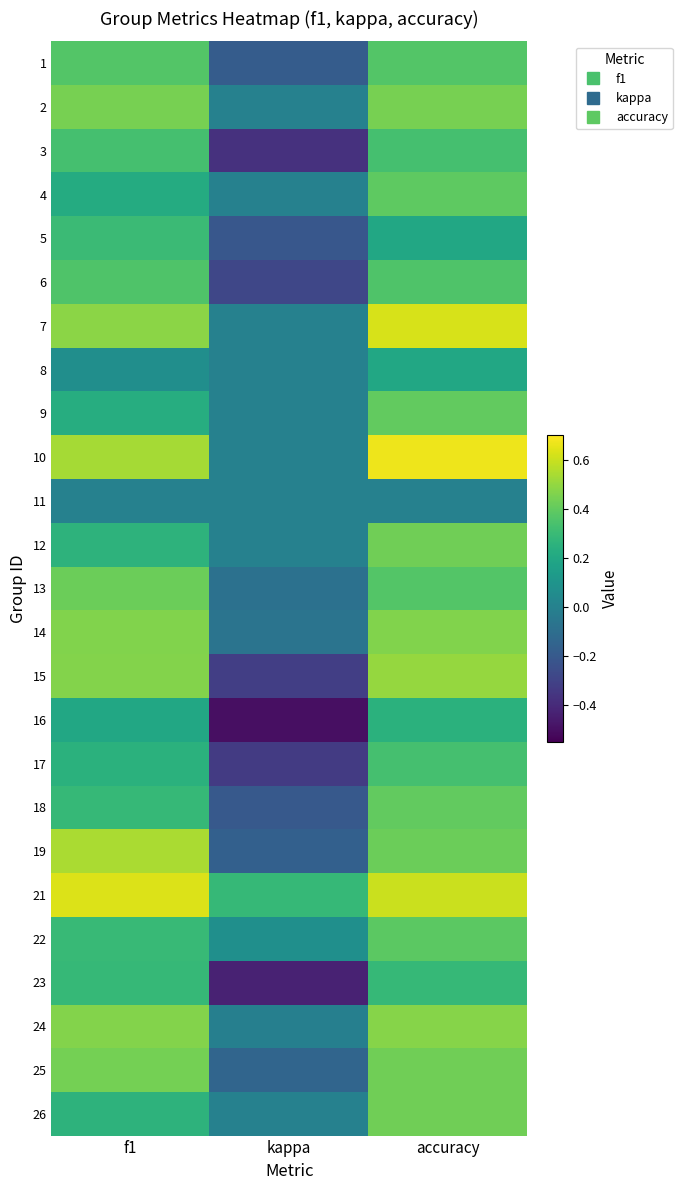

Reading left to right, transcribe all the data shown in this chart.

1: f1=0.4	kappa=-0.2	accuracy=0.4
2: f1=0.4	kappa=0.0	accuracy=0.4
3: f1=0.3	kappa=-0.4	accuracy=0.3
4: f1=0.2	kappa=0.0	accuracy=0.4
5: f1=0.3	kappa=-0.2	accuracy=0.2
6: f1=0.4	kappa=-0.3	accuracy=0.4
7: f1=0.5	kappa=0.0	accuracy=0.6
8: f1=0.1	kappa=0.0	accuracy=0.2
9: f1=0.2	kappa=0.0	accuracy=0.4
10: f1=0.5	kappa=0.0	accuracy=0.7
11: f1=0.0	kappa=0.0	accuracy=0.0
12: f1=0.3	kappa=0.0	accuracy=0.4
13: f1=0.4	kappa=-0.1	accuracy=0.4
14: f1=0.5	kappa=-0.1	accuracy=0.5
15: f1=0.5	kappa=-0.3	accuracy=0.5
16: f1=0.2	kappa=-0.5	accuracy=0.2
17: f1=0.2	kappa=-0.3	accuracy=0.3
18: f1=0.3	kappa=-0.2	accuracy=0.4
19: f1=0.5	kappa=-0.2	accuracy=0.4
21: f1=0.6	kappa=0.3	accuracy=0.6
22: f1=0.3	kappa=0.1	accuracy=0.4
23: f1=0.3	kappa=-0.4	accuracy=0.3
24: f1=0.5	kappa=-0.0	accuracy=0.5
25: f1=0.4	kappa=-0.1	accuracy=0.4
26: f1=0.3	kappa=0.0	accuracy=0.4